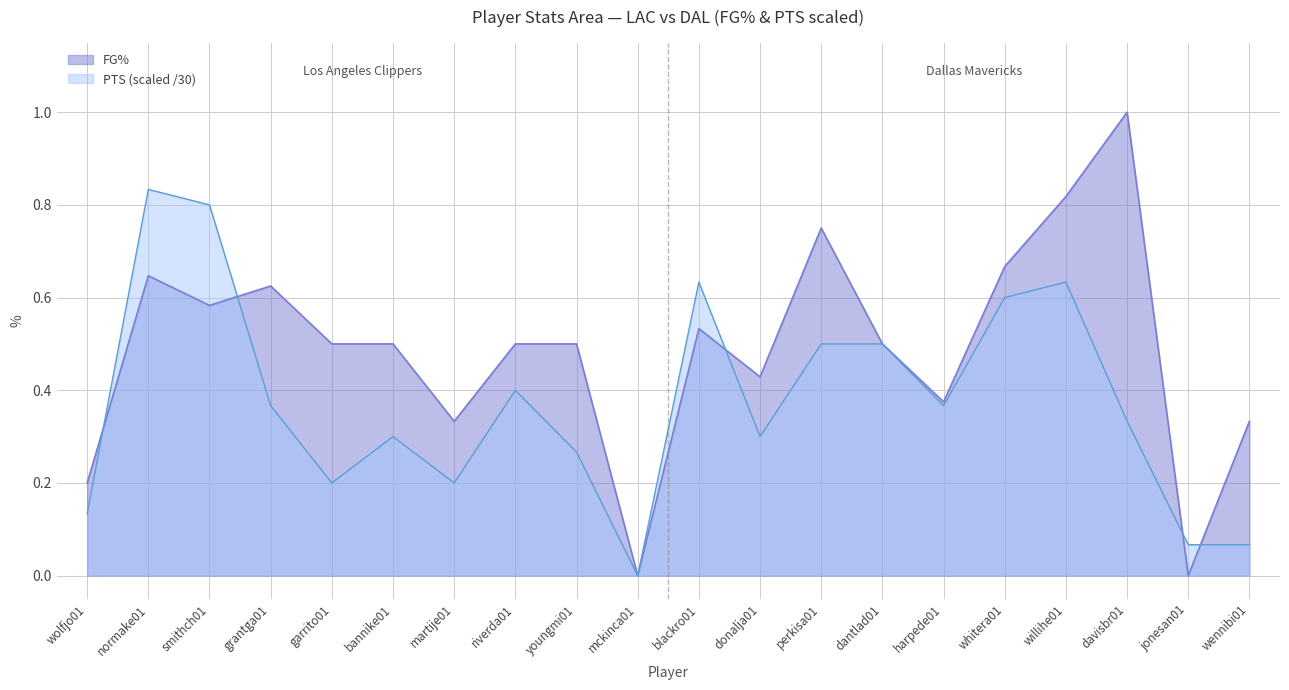

Which has a higher value, donalja01 or blackro01?

blackro01